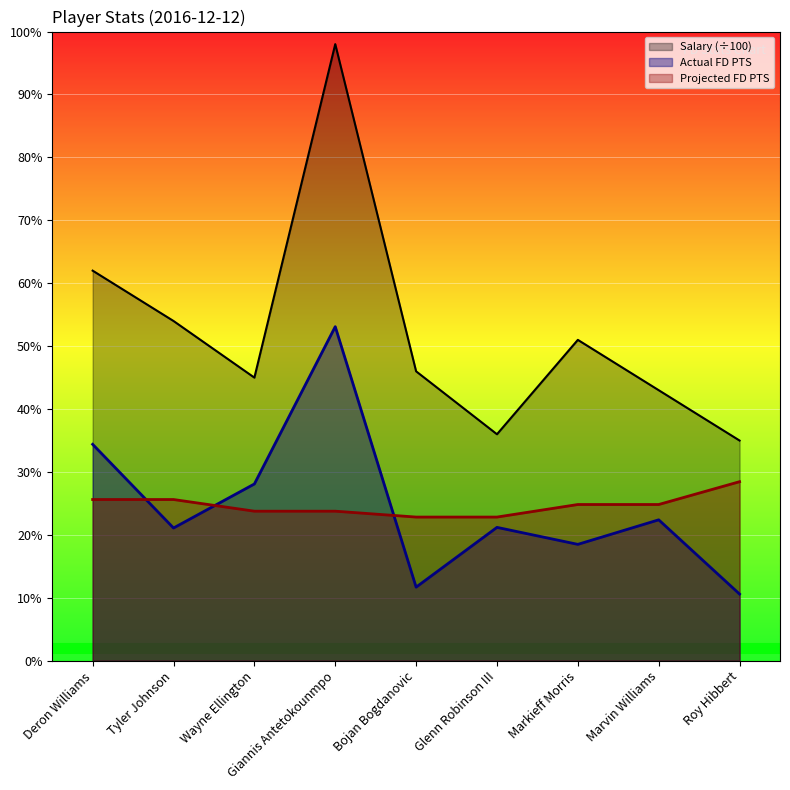

What are all the series names shown in the legend?

Salary (÷100), Actual FD PTS, Projected FD PTS